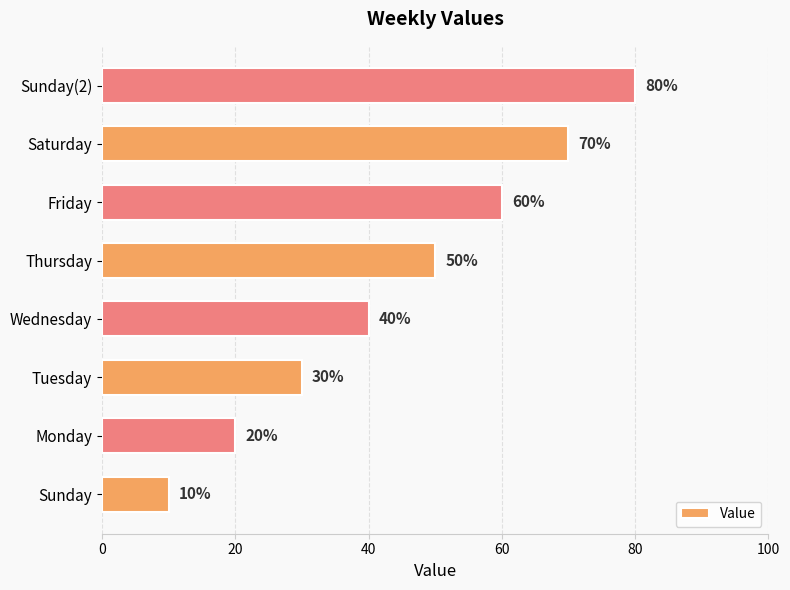

What is the sum of all values?

360